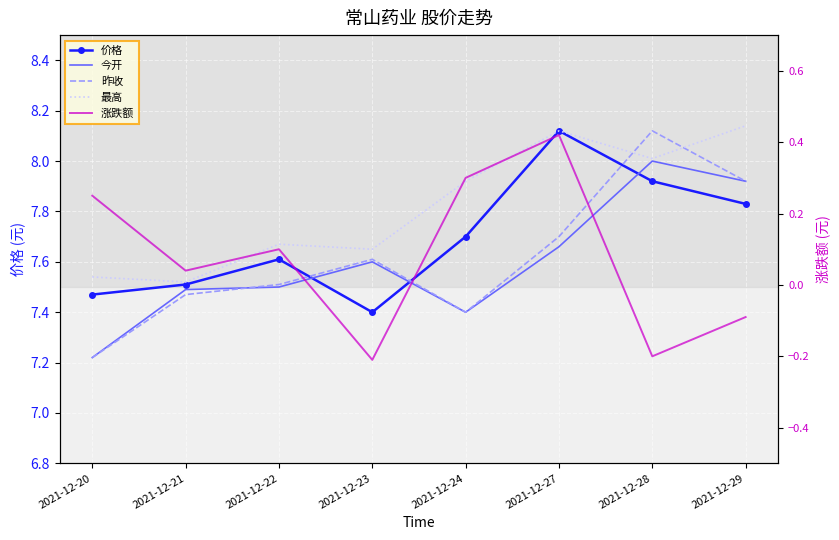

What are all the series names shown in the legend?

价格, 今开, 昨收, 最高, 涨跌额